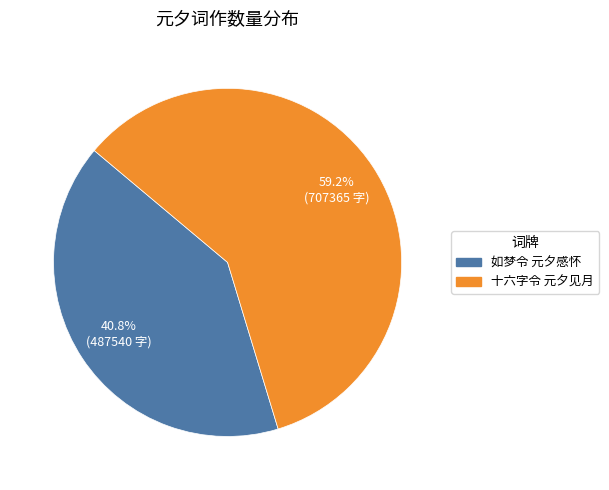

How many segments does this pie chart have?

2